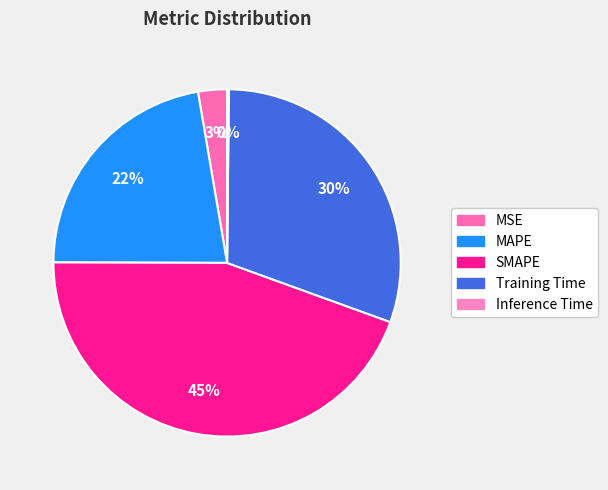

How many slices are in this pie chart?

5